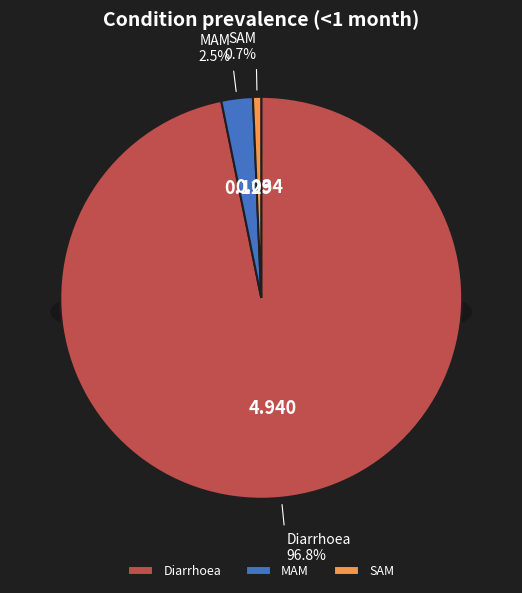

To the nearest percent, what is the average slice percentage?

33%